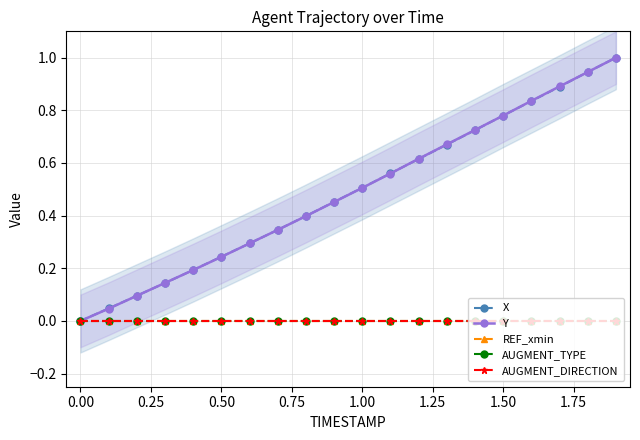

Does the chart have visible grid lines?

Yes